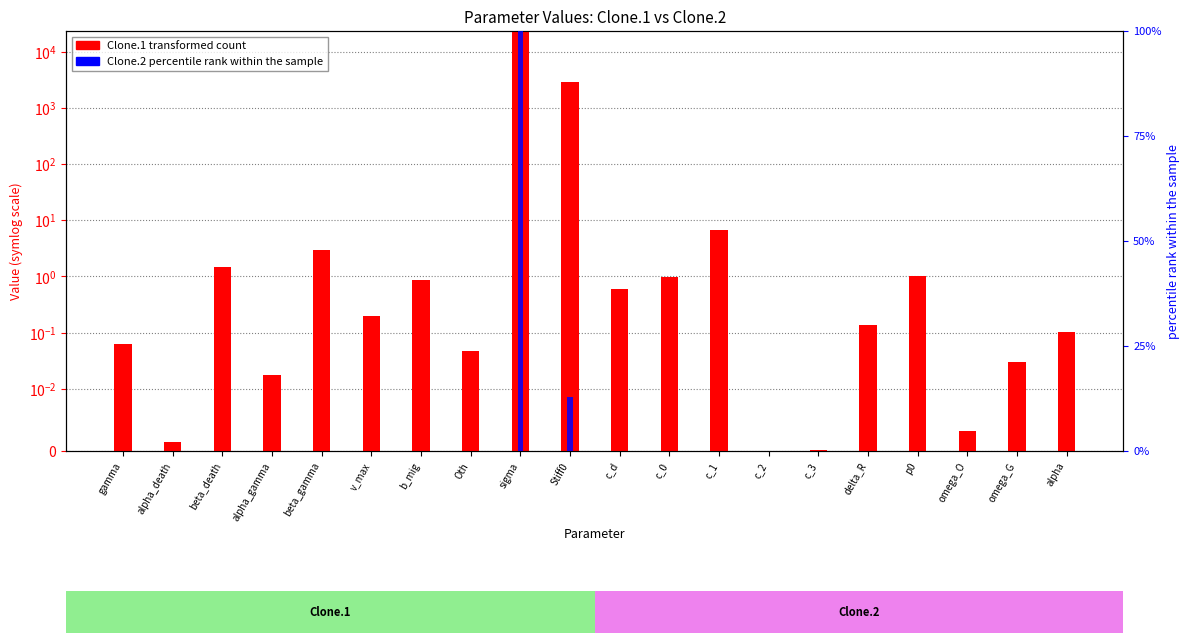

What position from the left is c_3?

15